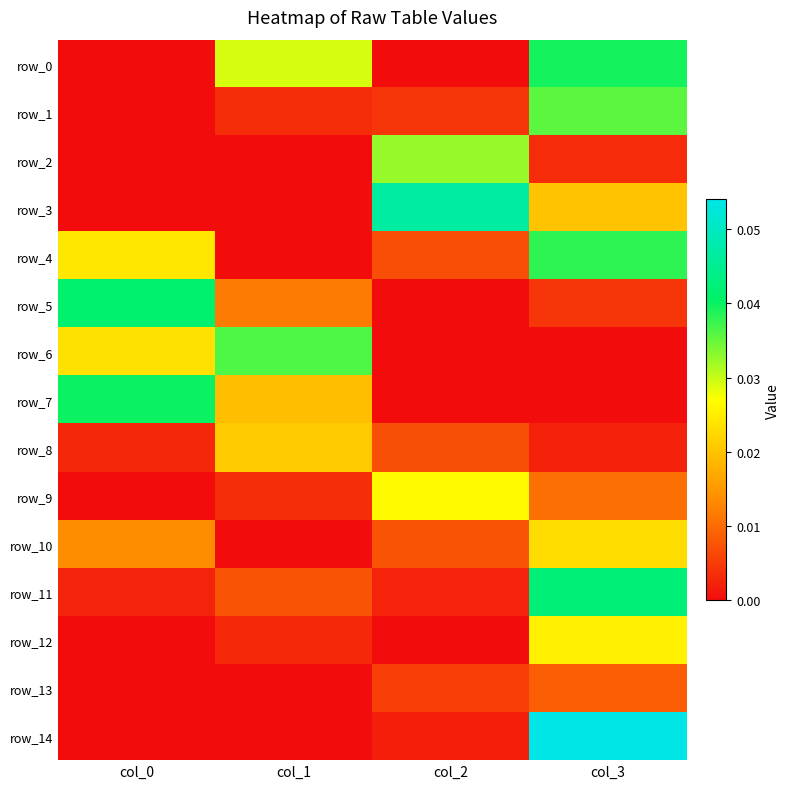

Is it true that row_5 equals 0.0 at col_1?

False